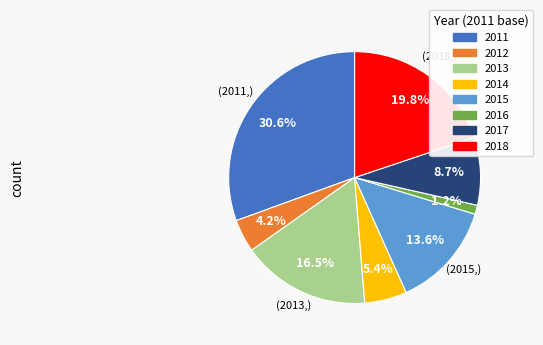

Between 2013 and 2012, which is larger?

2013